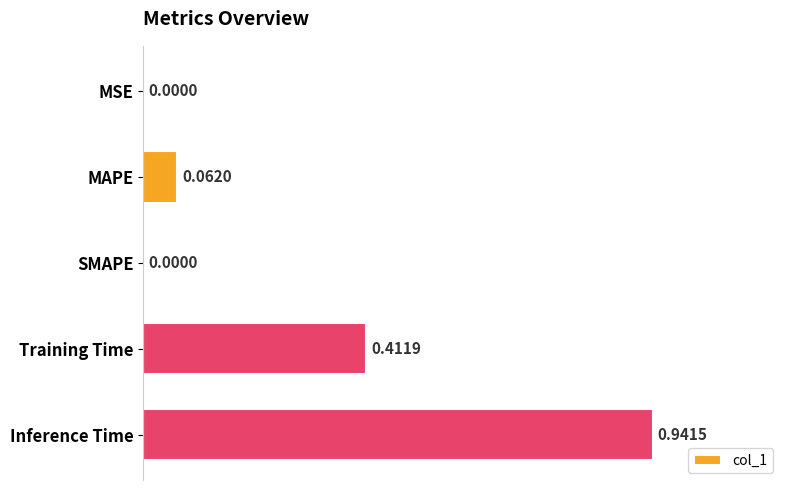

Between SMAPE and MAPE, which is larger?

MAPE